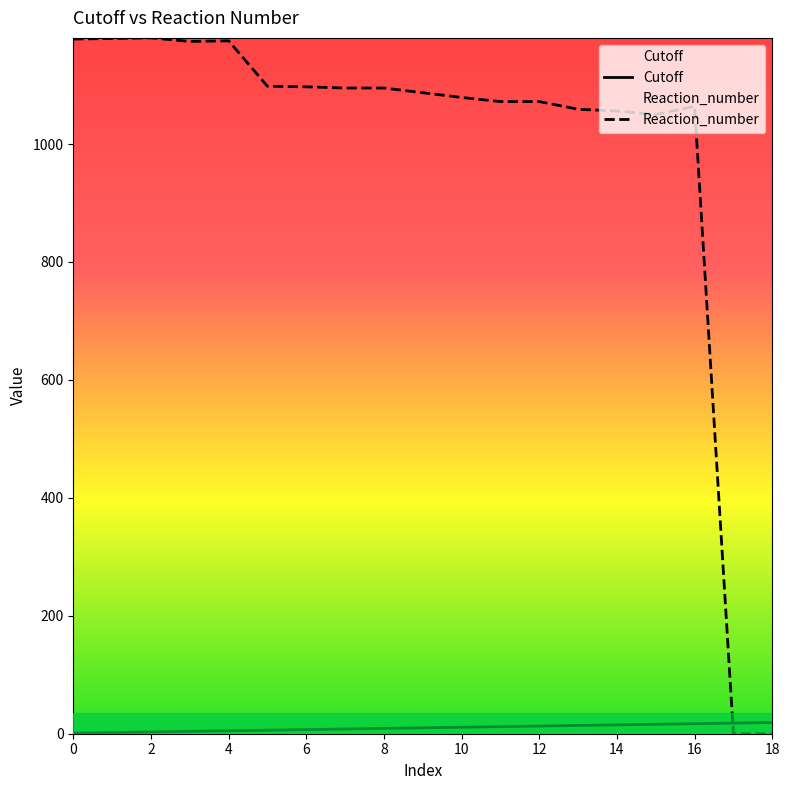

What is the maximum value shown in the chart?

1180